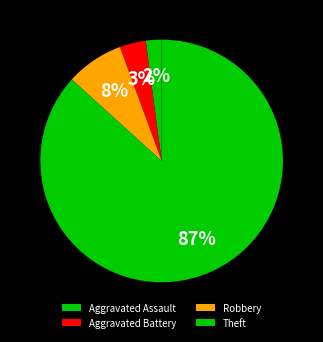

To the nearest percent, what portion does Aggravated Battery represent?

3%